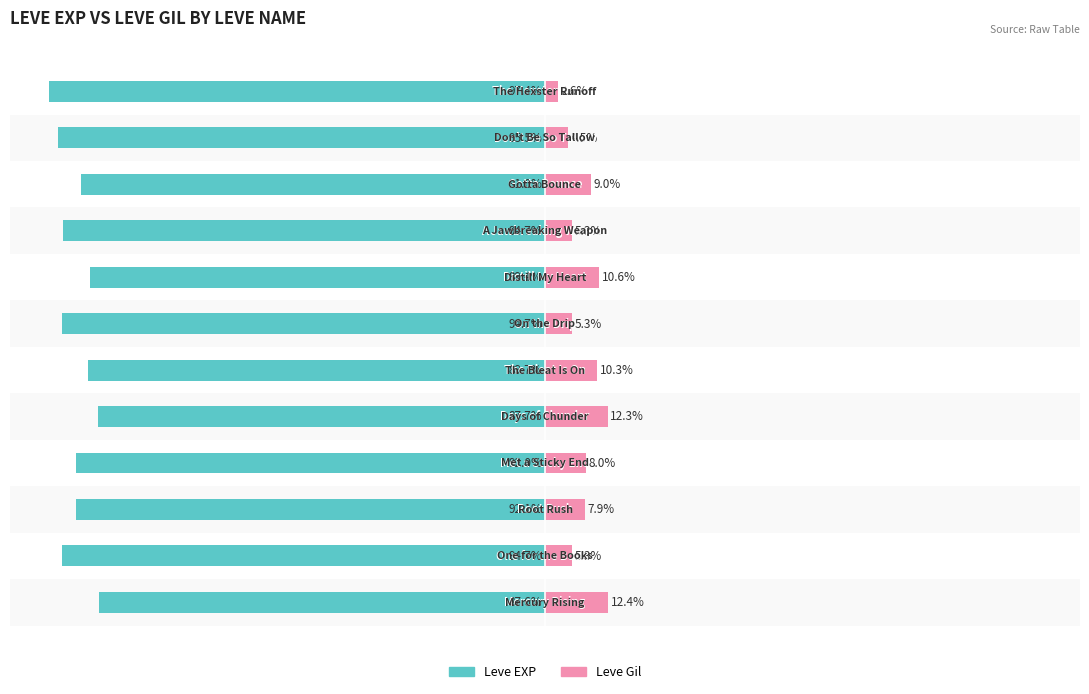

How many bars are there in total?

24